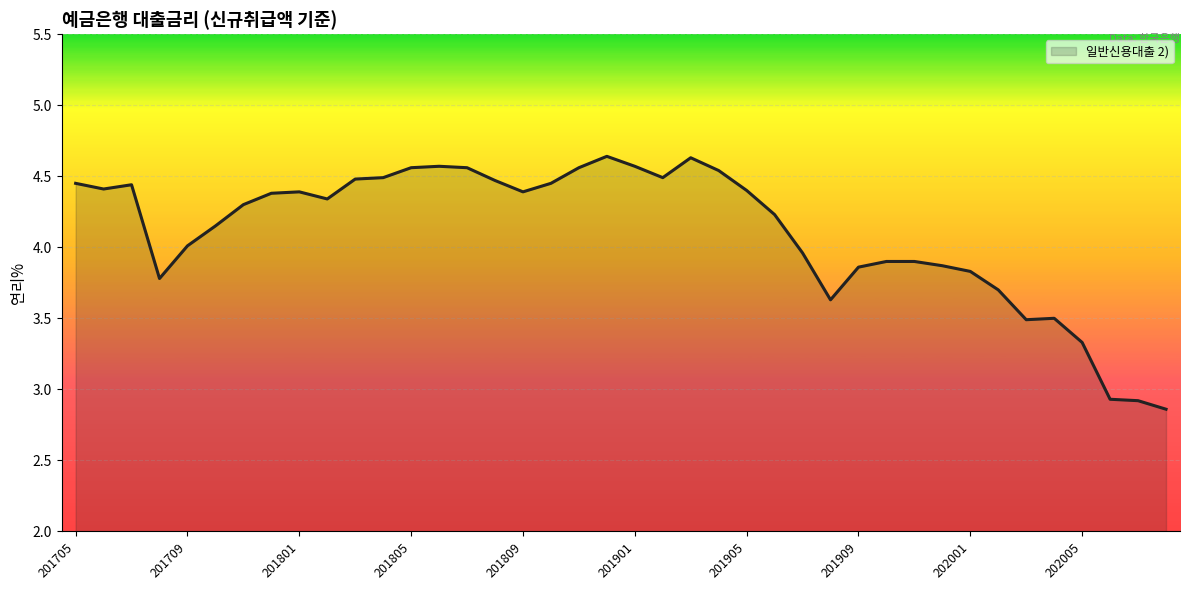

Reading left to right, what are all the values shown in this chart?

4.5	4.4	4.4	3.8	4.0	4.2	4.3	4.4	4.4	4.3	4.5	4.5	4.6	4.6	4.6	4.5	4.4	4.5	4.6	4.6	4.6	4.5	4.6	4.5	4.4	4.2	4.0	3.6	3.9	3.9	3.9	3.9	3.8	3.7	3.5	3.5	3.3	2.9	2.9	2.9